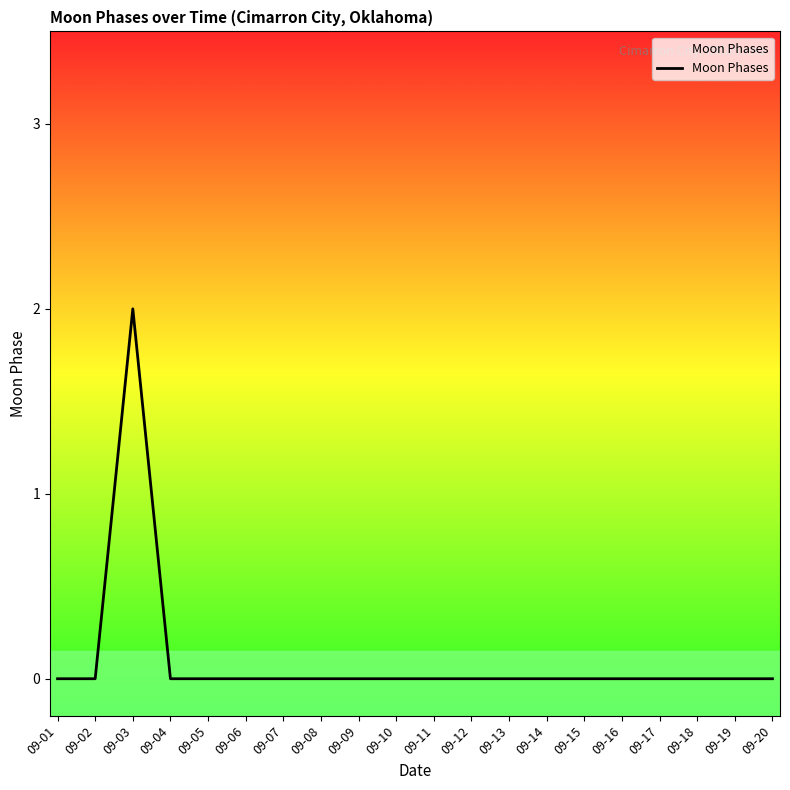

At which category does the chart reach its peak across all series?

09-03